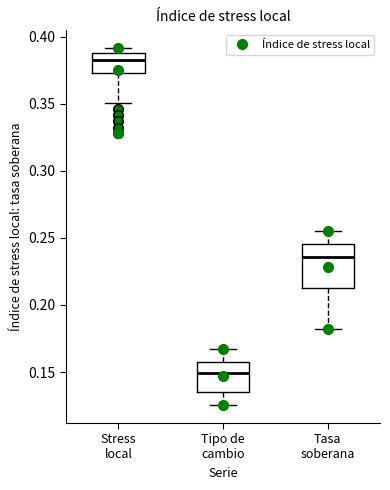

Reading left to right, read every box against the y-axis: the position of its median line, the range the box covers, and the ends of its whiskers. The values are not printed on the chart, so give them approximately, as read against the axis.

Stress local: median 0.380, box 0.375 to 0.390, whiskers 0.350 to 0.390 (just above the box's upper edge)
Tipo de cambio: median 0.150, box 0.135 to 0.160, whiskers 0.125 to 0.165
Tasa soberana: median 0.235, box 0.210 to 0.245, whiskers 0.180 to 0.255